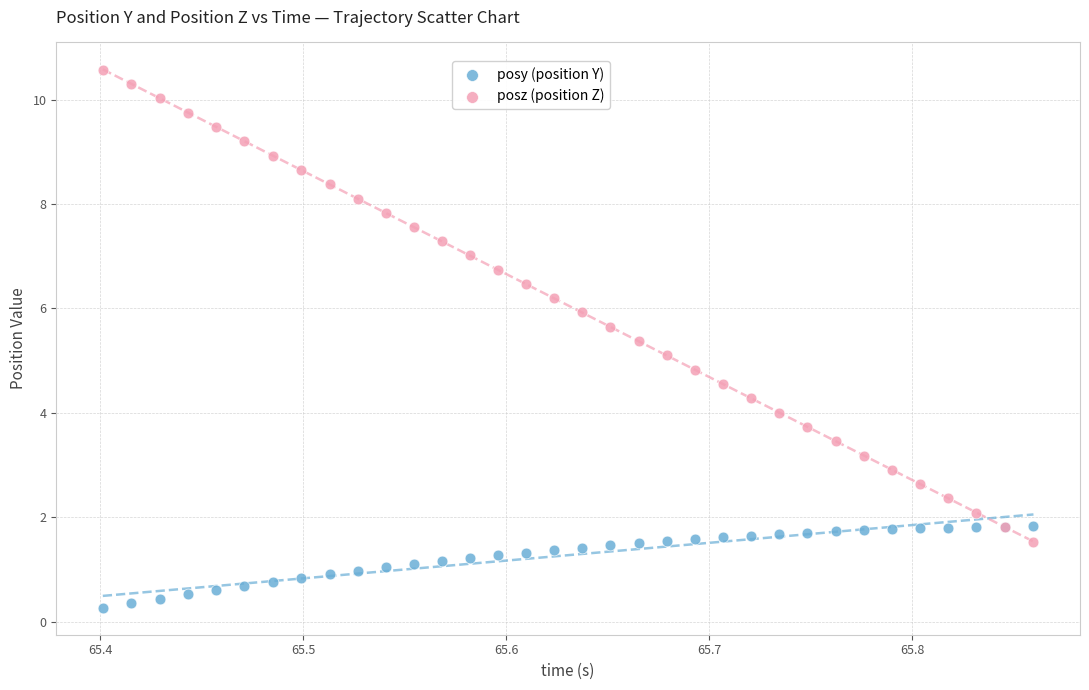

Which series contains the highest Y value?

posz (position Z)